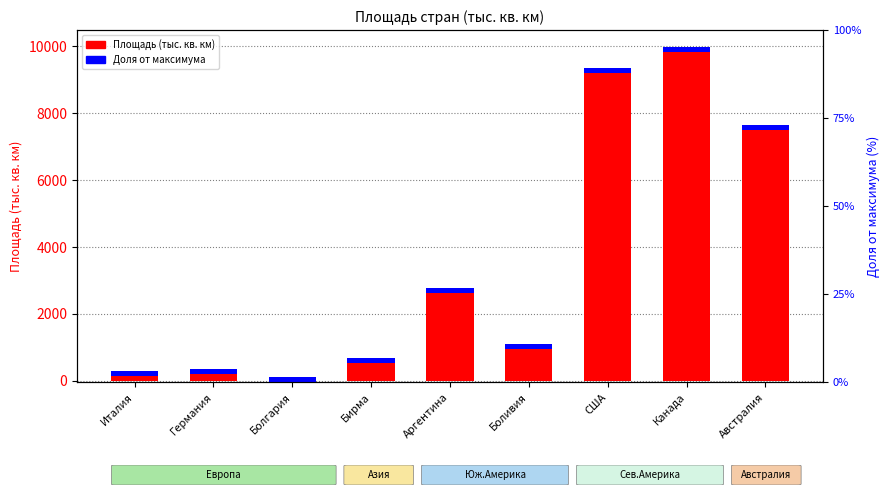

Reading left to right, what are all the values shown in this chart?

309.5	357.0	110.9	678.0	2766.0	1100.0	9364.0	9984.0	7659.0